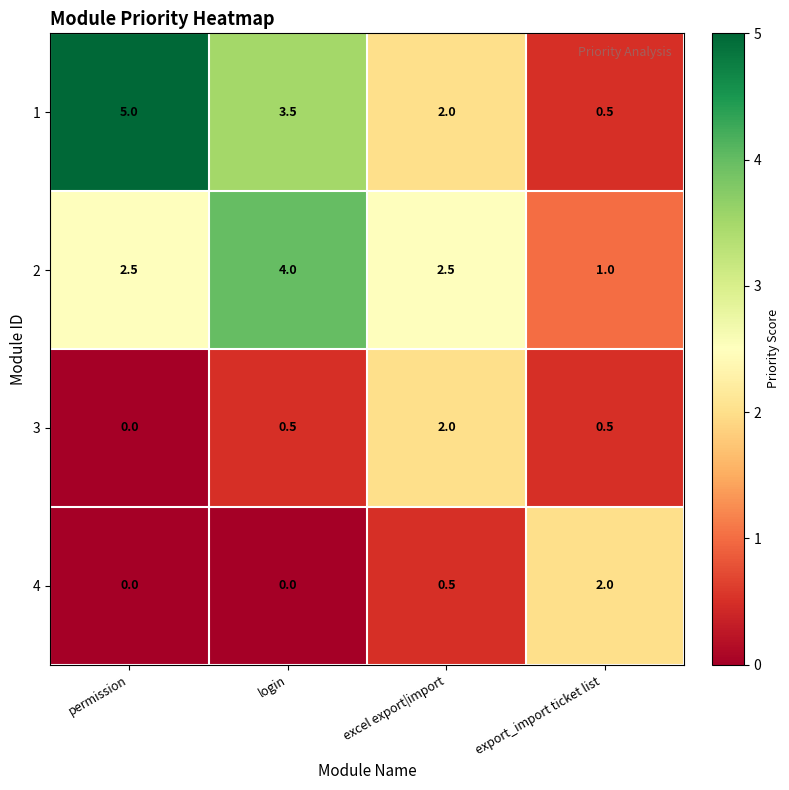

How many values in 3 are above zero?

3